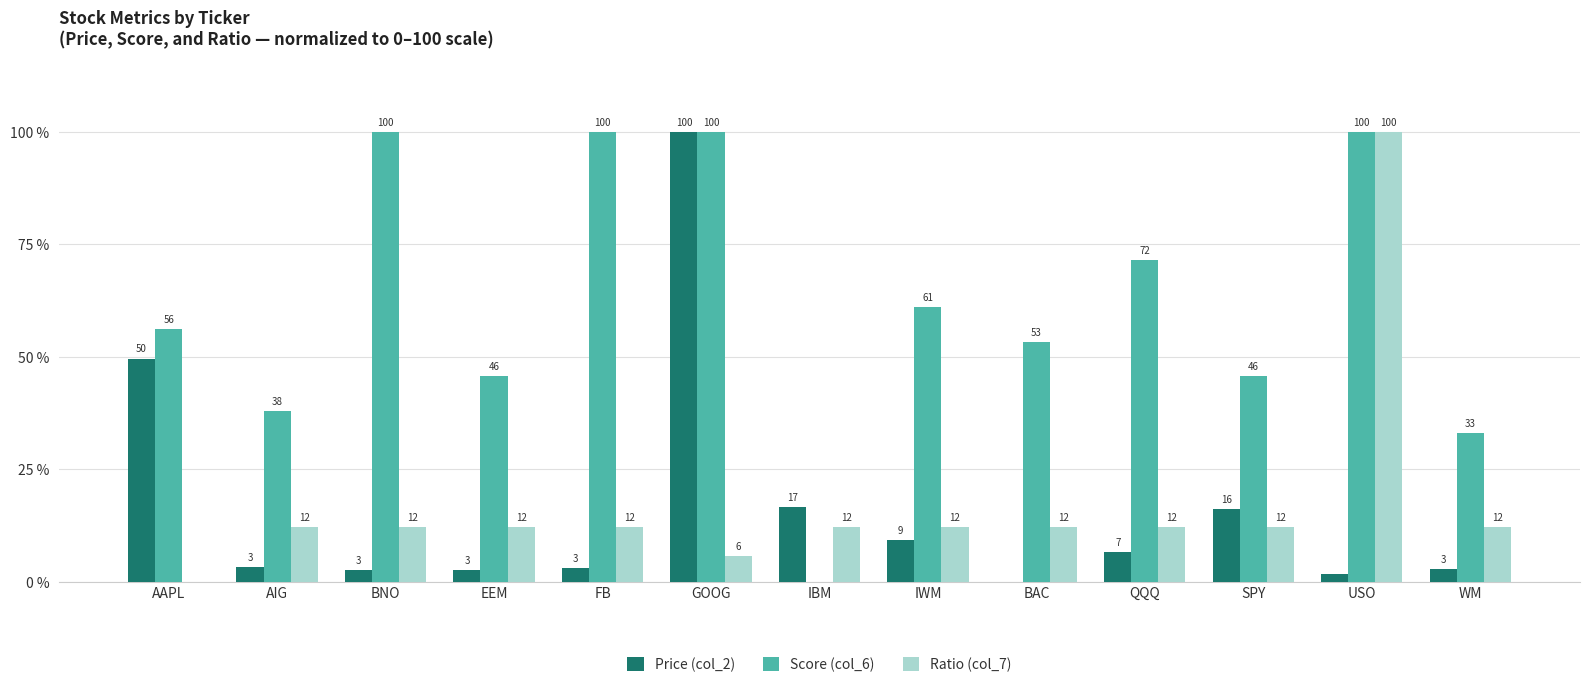

Between FB and QQQ, which series saw the biggest shift?

Score (col_6)